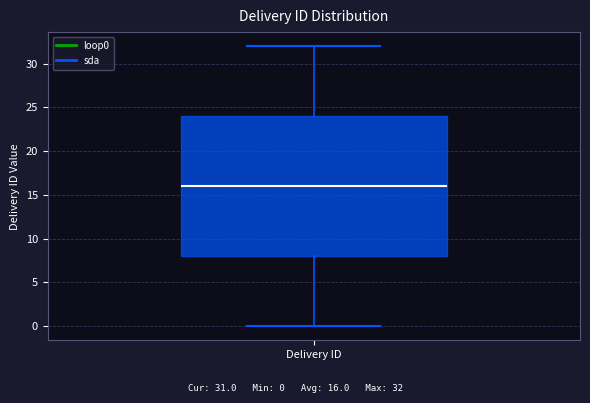

Where does the median line of the box for Delivery ID sit on the y-axis? The values are not printed on the chart, so give them approximately, as read against the axis.

16